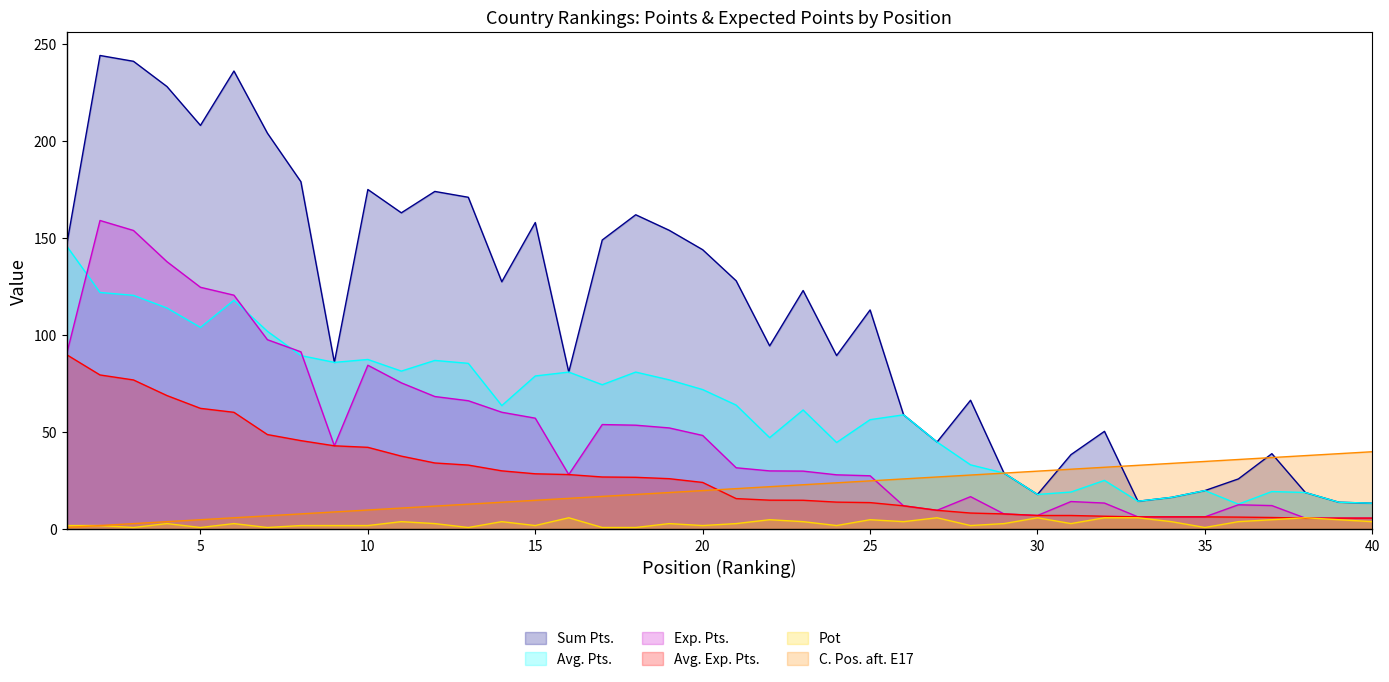

What value does the Pot series have at 36?

4.0